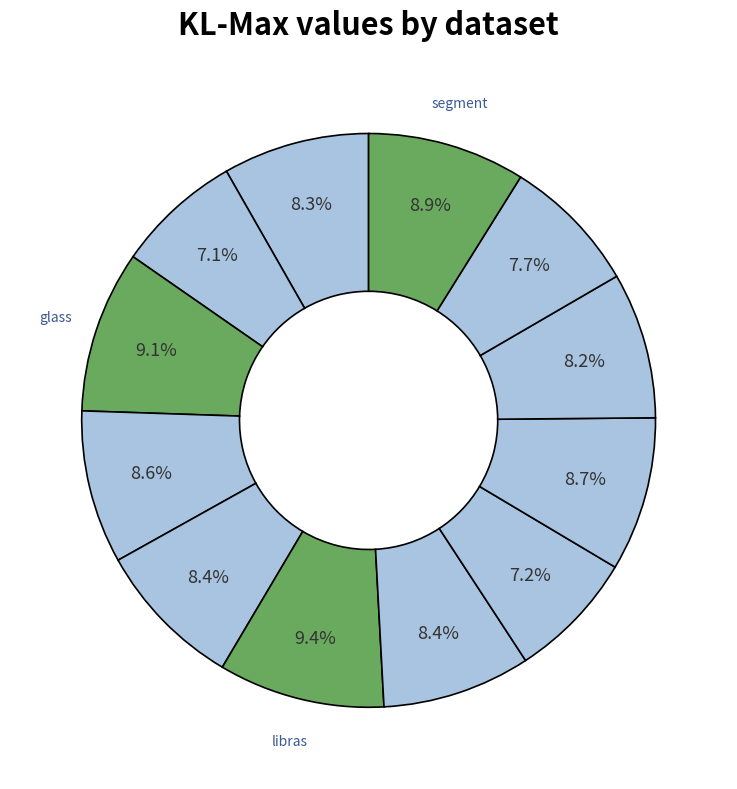

Is there a majority slice in this chart?

No